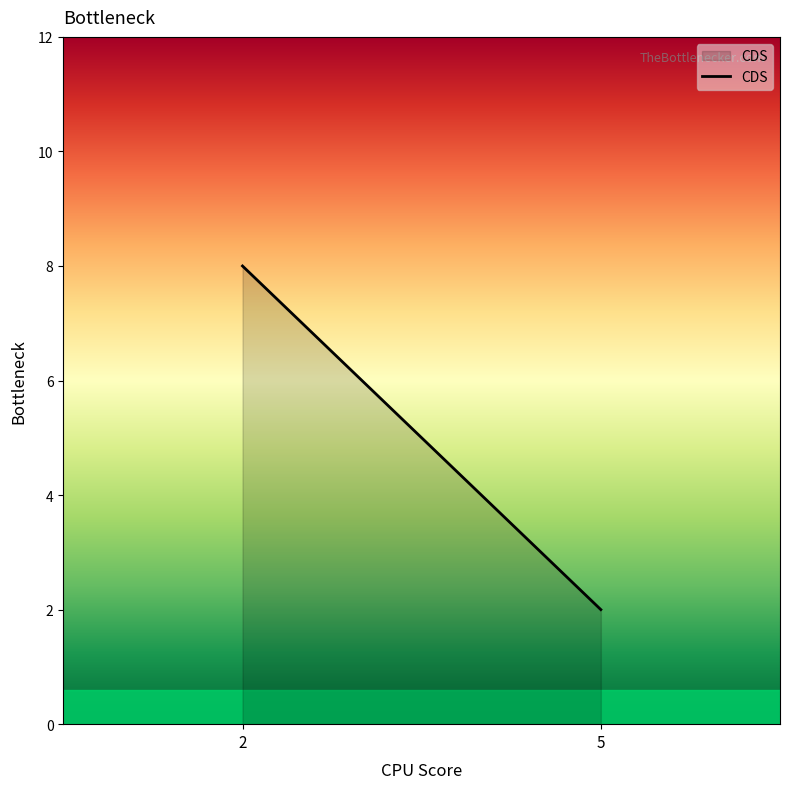

How many values are between 2 and 8?

2